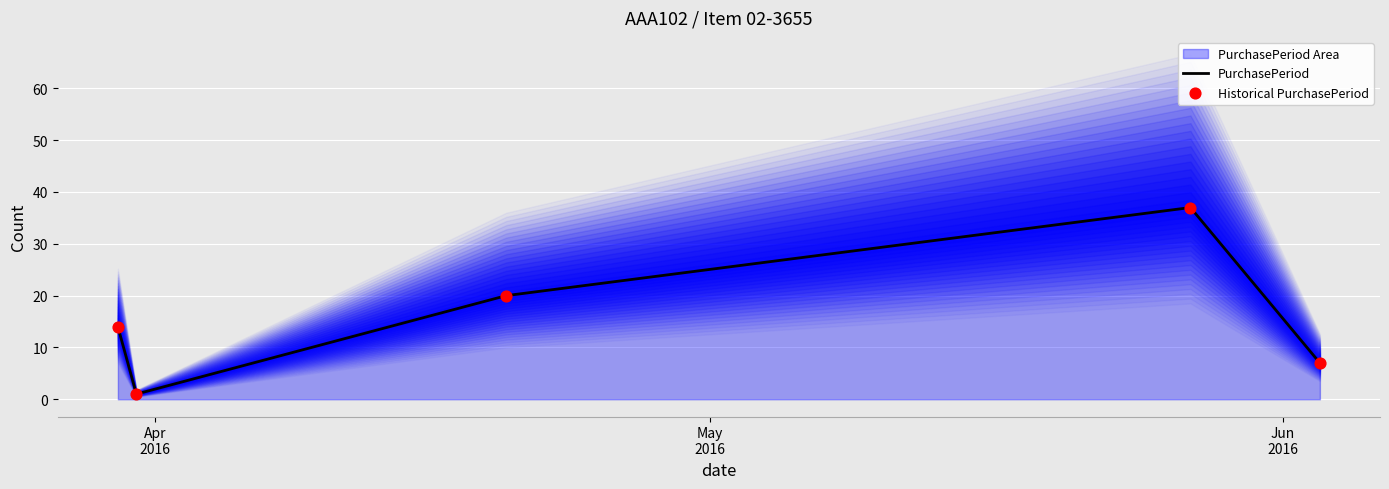

At how many categories does at least one series exceed 22?

1